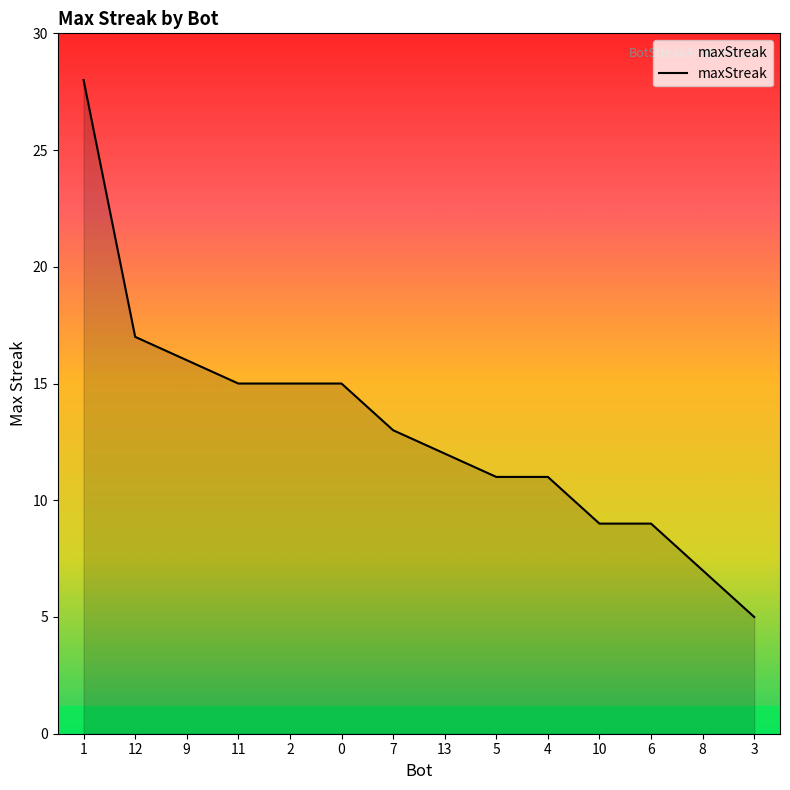

What is the change in value from 12 to 7?

-4